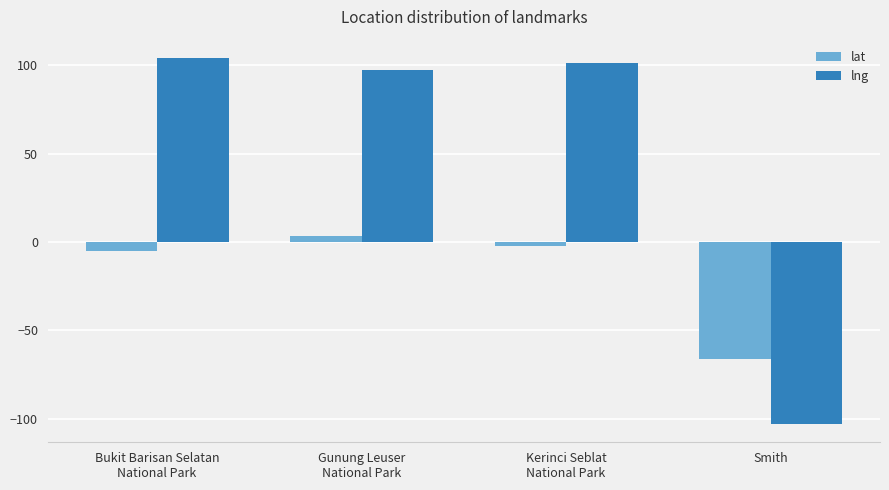

Is the value of lat at Smith greater than the value of lng at Smith?

Yes